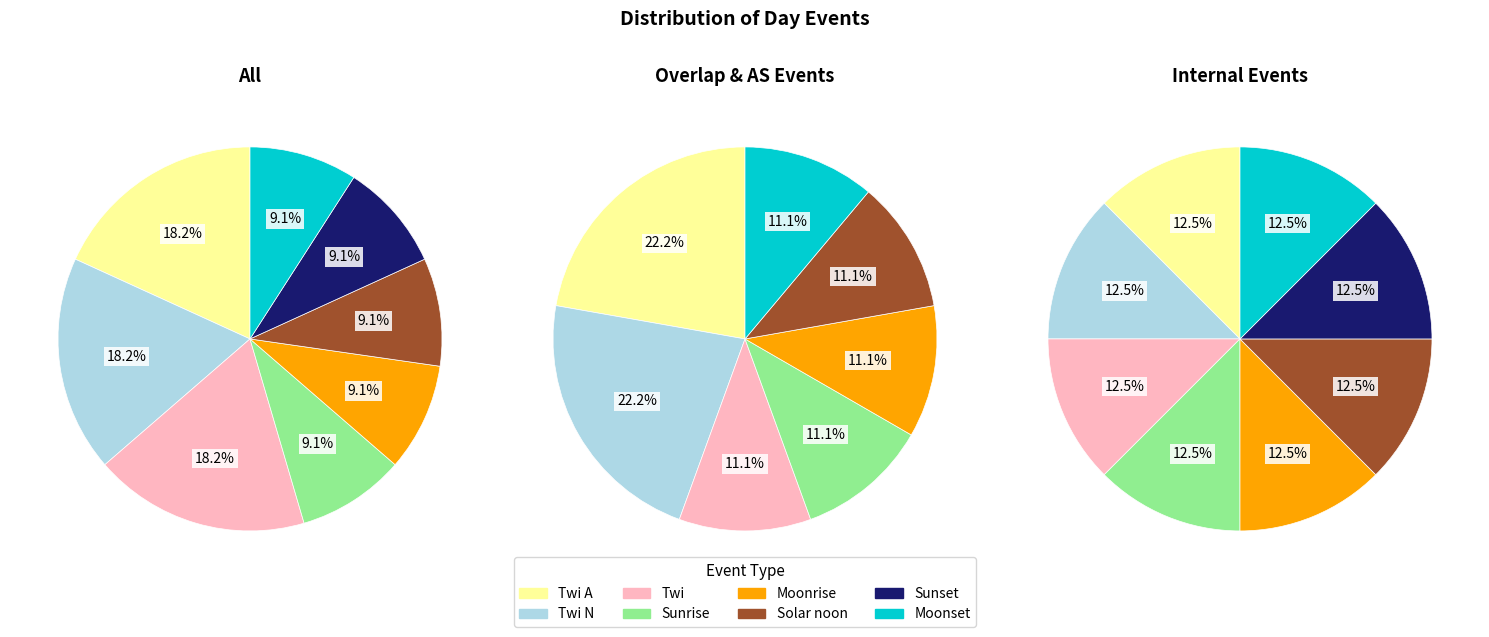

To the nearest percent, what portion does Moonset represent?

9%